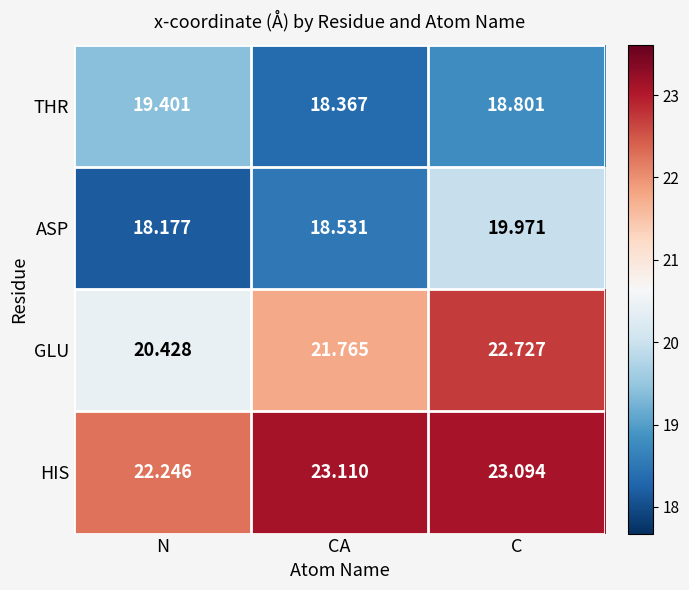

Between CA and C, which series saw the biggest shift?

ASP